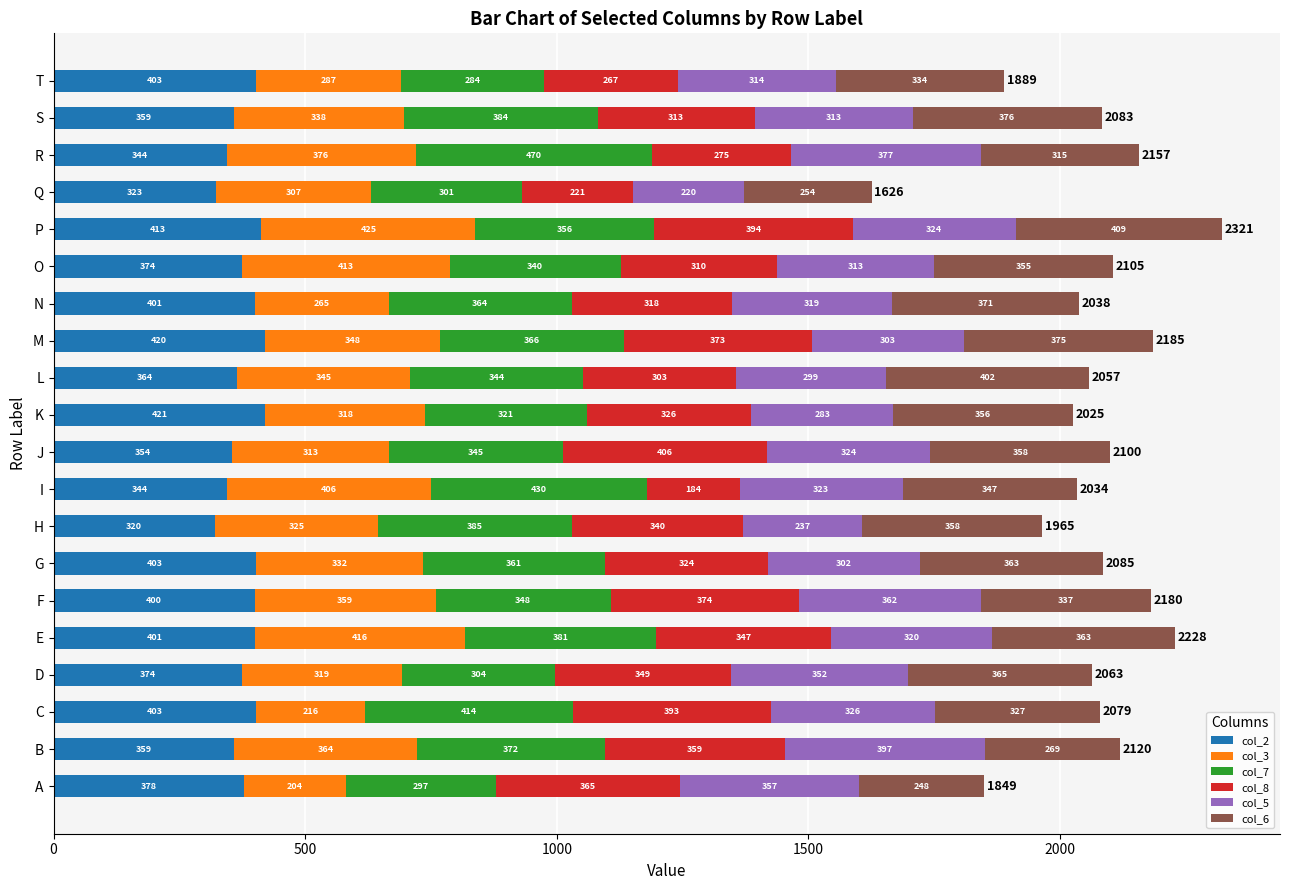

What is the maximum value for col_2?

421